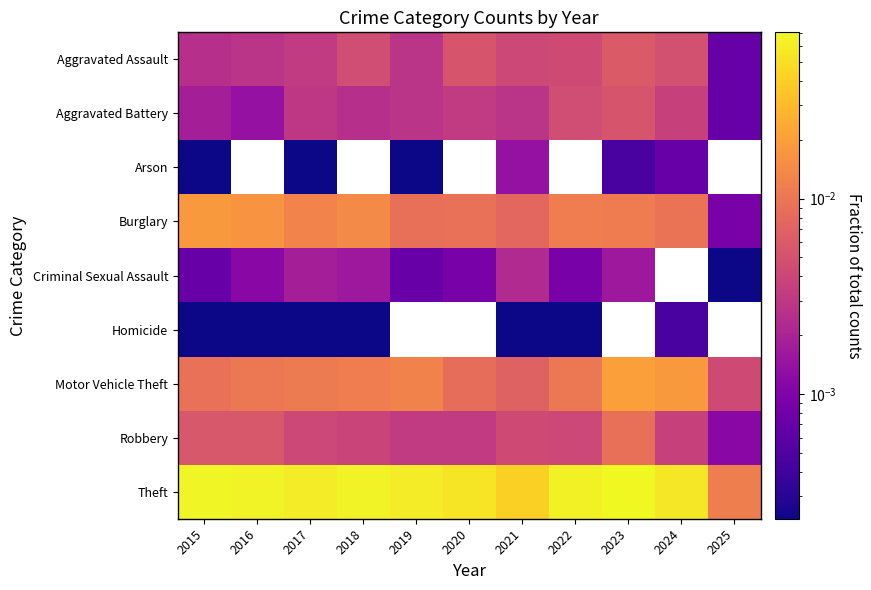

At which category is the sum across all series the highest?

2015